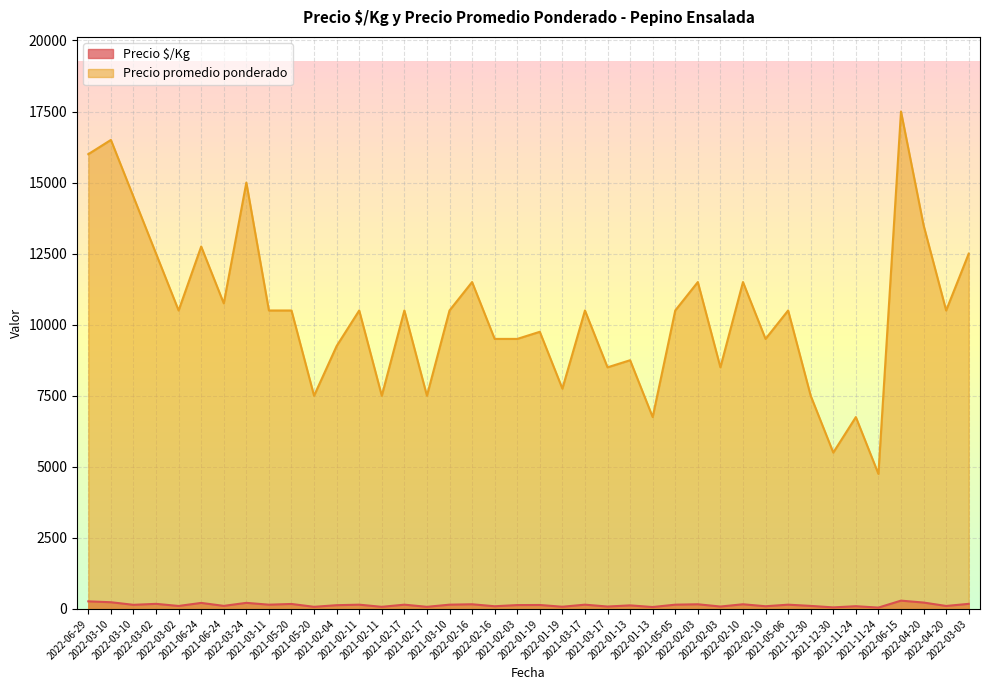

Which category has the highest value in the Precio $/Kg series?

2022-06-15